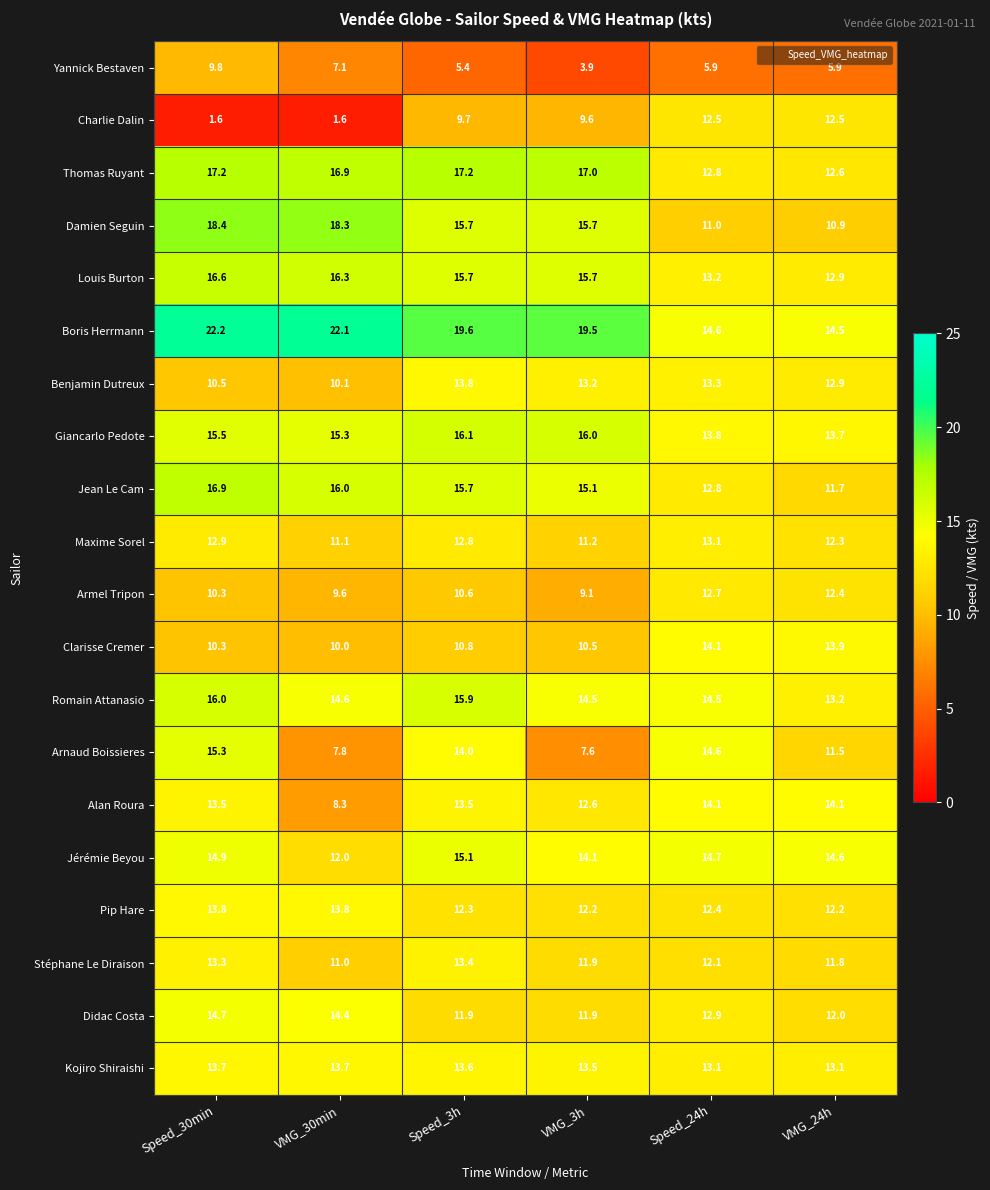

At which category is the sum across all series the highest?

Speed_30min